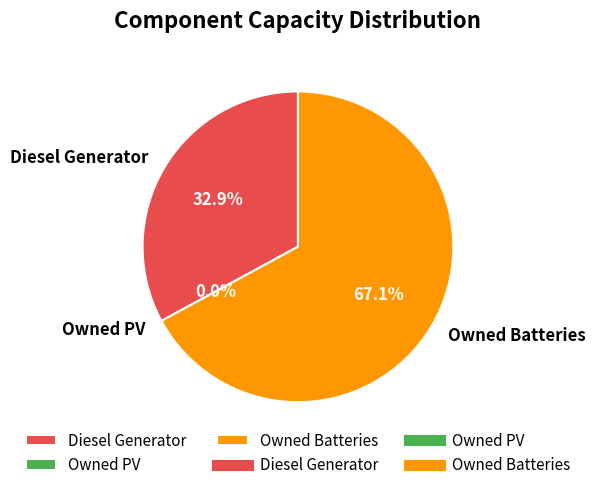

What is the majority slice?

Owned Batteries